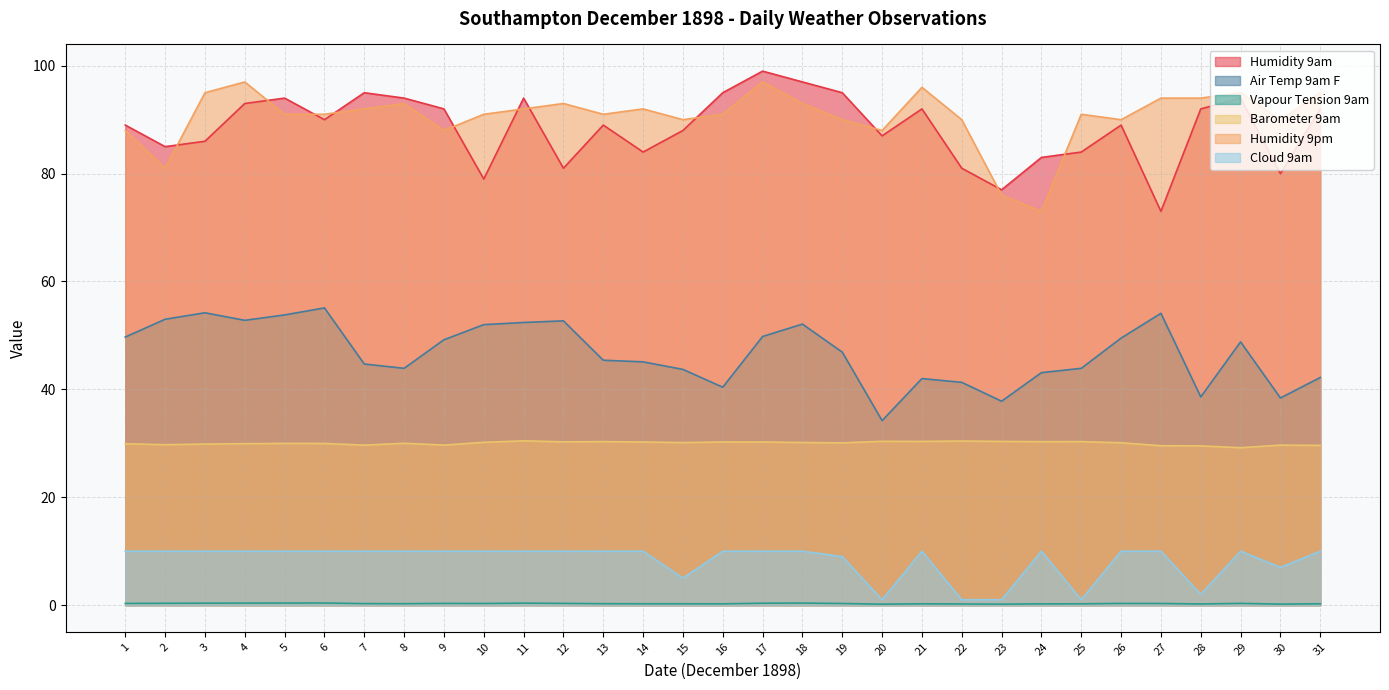

True or false: Humidity 9am and Cloud 9am cross at least once.

False